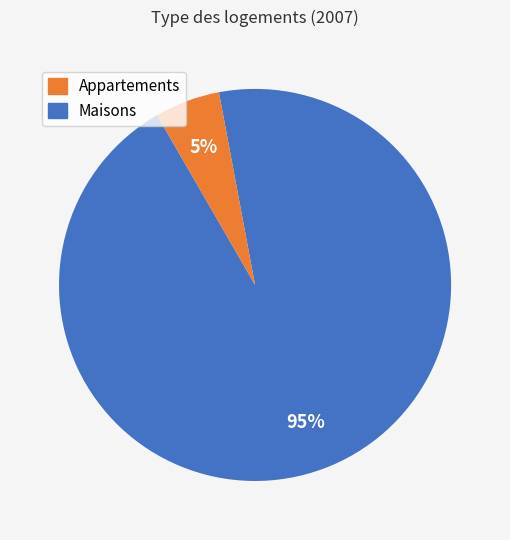

To the nearest percent, what is the average slice percentage?

50%